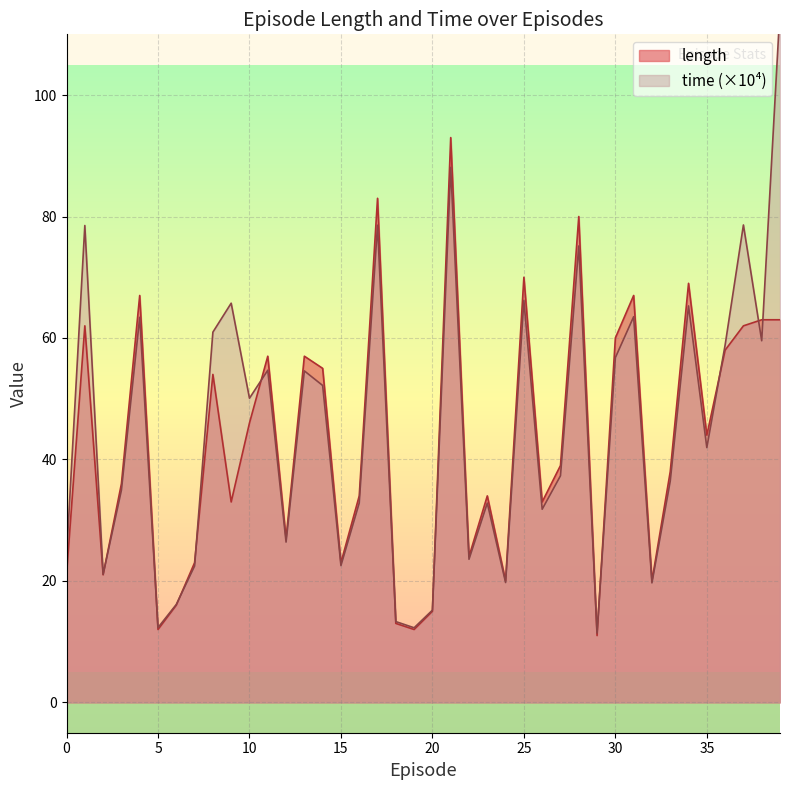

What is the sum of all length values?

1715